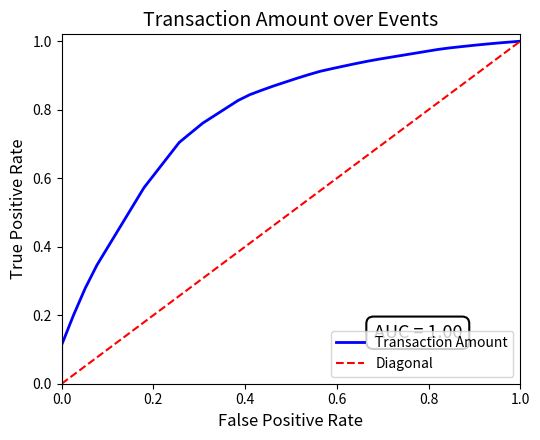

What is the difference between the maximum and second lowest values?

1.0